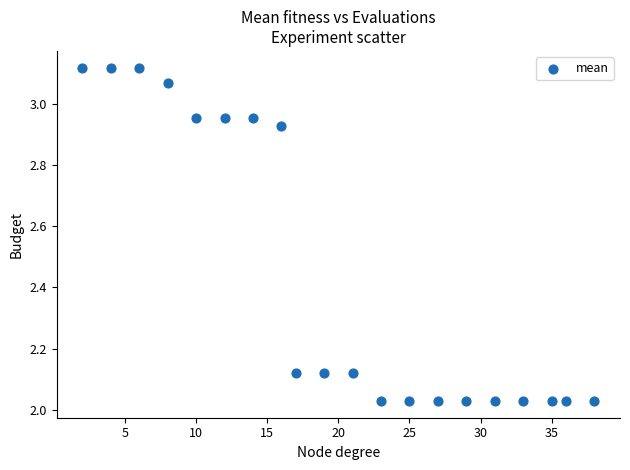

What is the range of Y values (max minus min)?

1.1